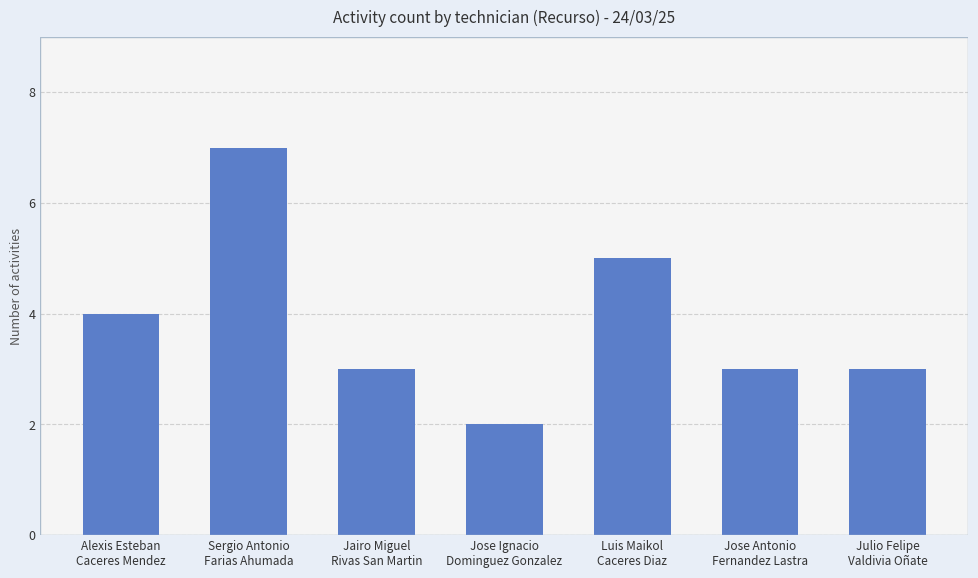

Approximately how many times larger is the value at Jose Ignacio
Dominguez Gonzalez compared to Sergio Antonio
Farias Ahumada?

0.3